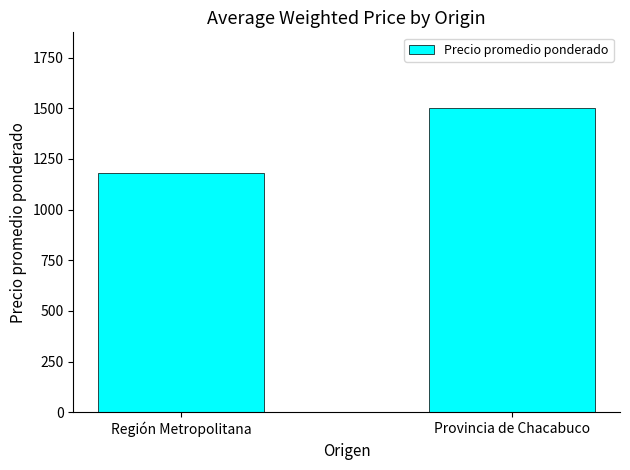

List the labels in order of value, largest first.

Provincia de Chacabuco, Región Metropolitana